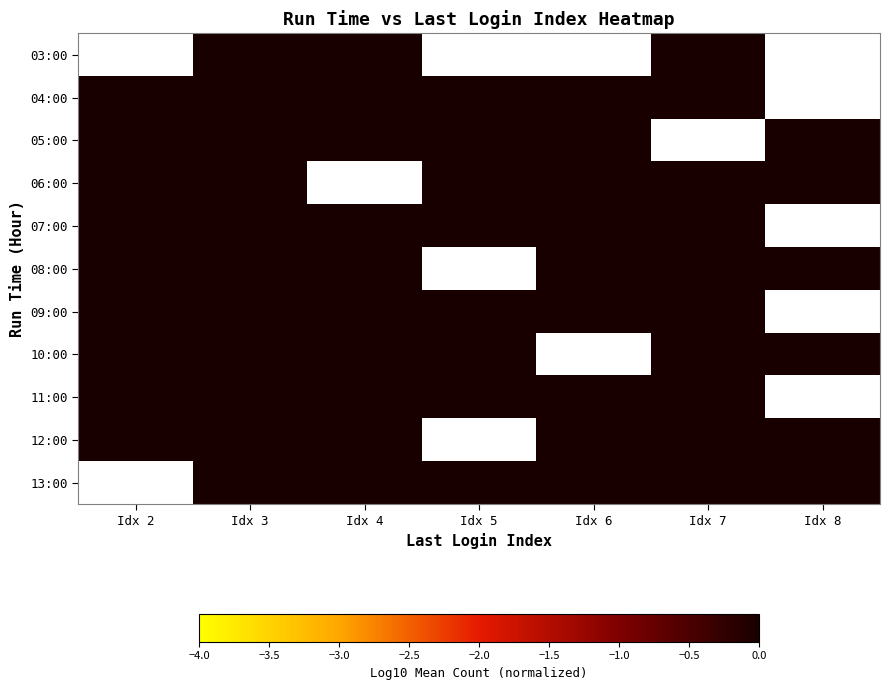

List the series in order of their peak value, lowest first.

03:00, 04:00, 05:00, 06:00, 07:00, 08:00, 09:00, 10:00, 11:00, 12:00, 13:00